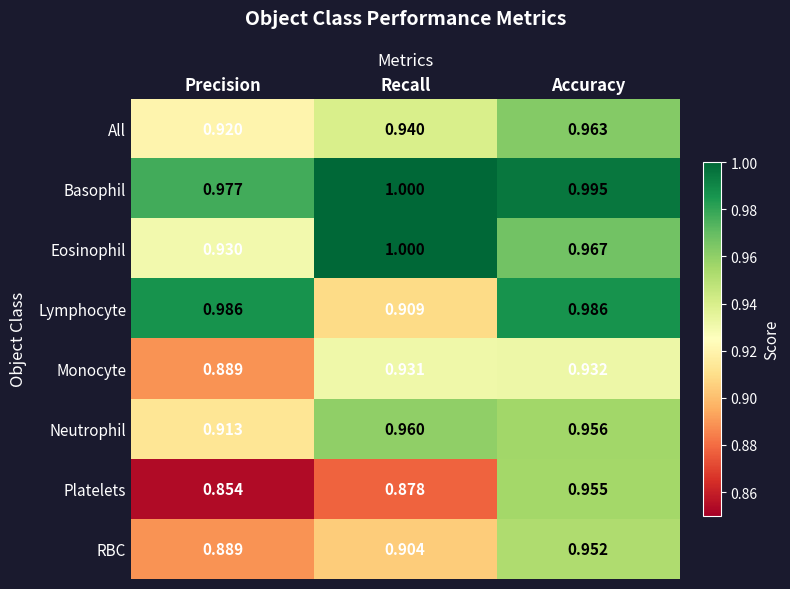

Which series changed the most between Precision and Accuracy?

Platelets